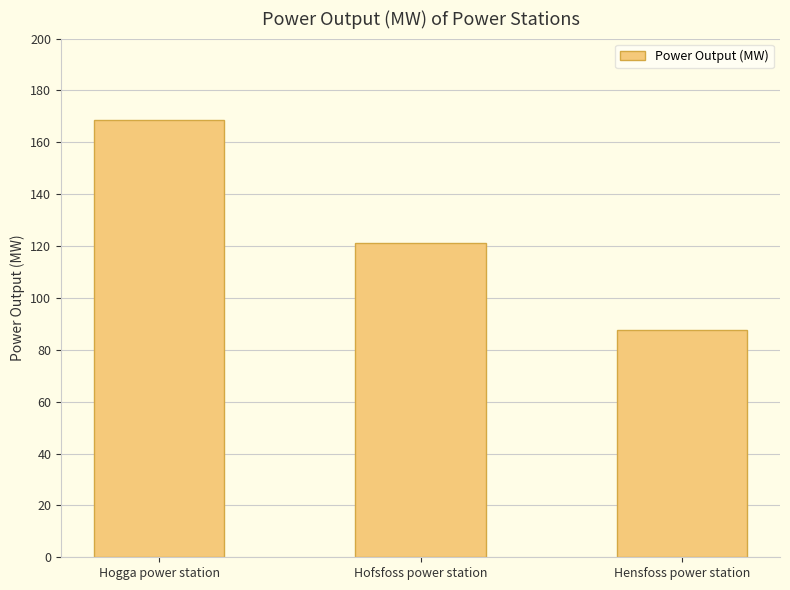

List the labels in order of value, largest first.

Hogga power station, Hofsfoss power station, Hensfoss power station